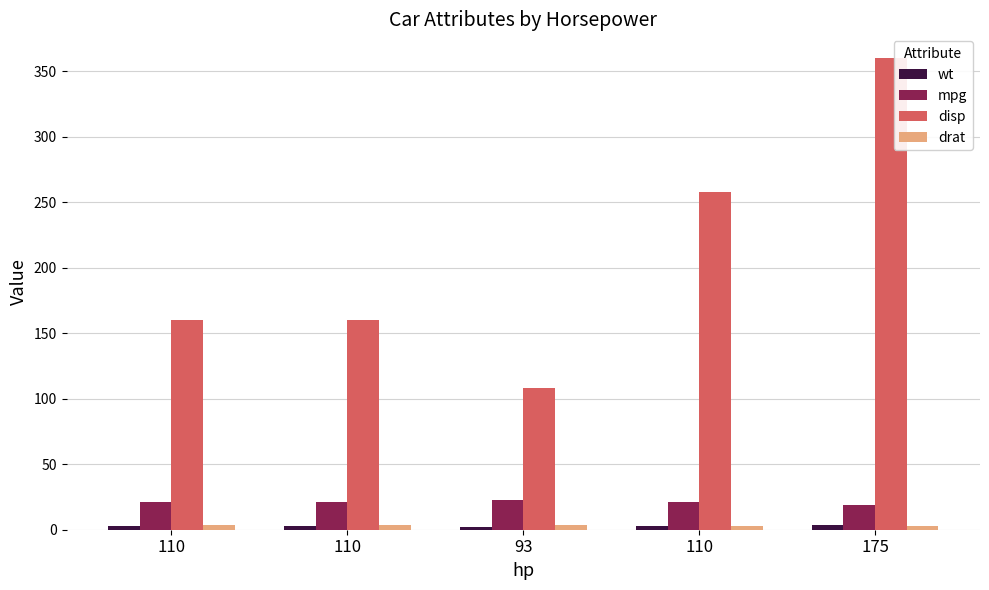

Count the number of categories in the chart.

5